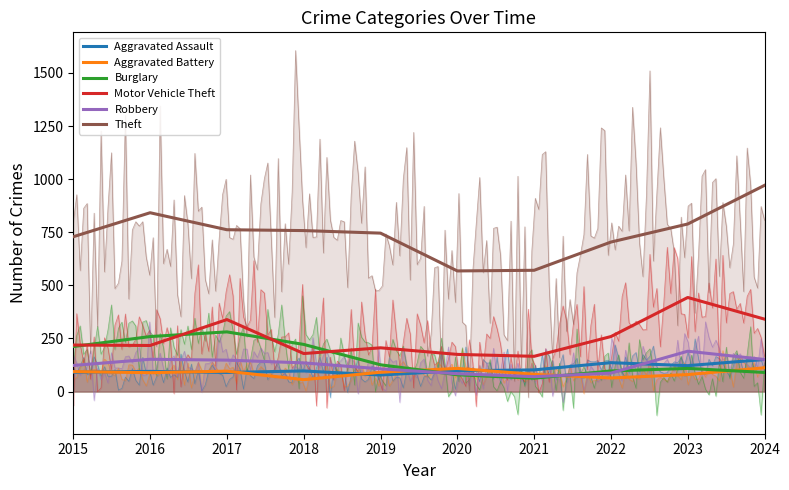

What is the difference between the Theft values at 2020 and 2015?

161